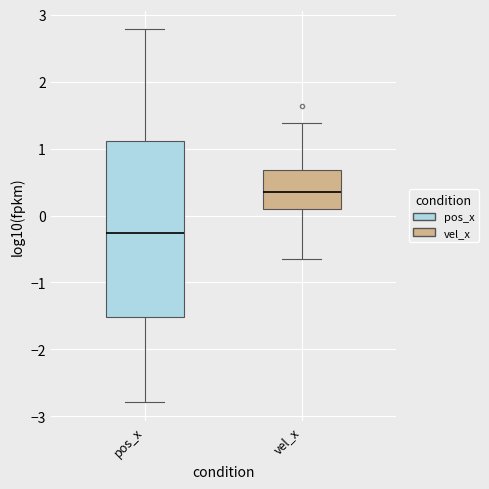

Where does the median line of the box for vel_x sit on the y-axis? The values are not printed on the chart, so give them approximately, as read against the axis.

0.4